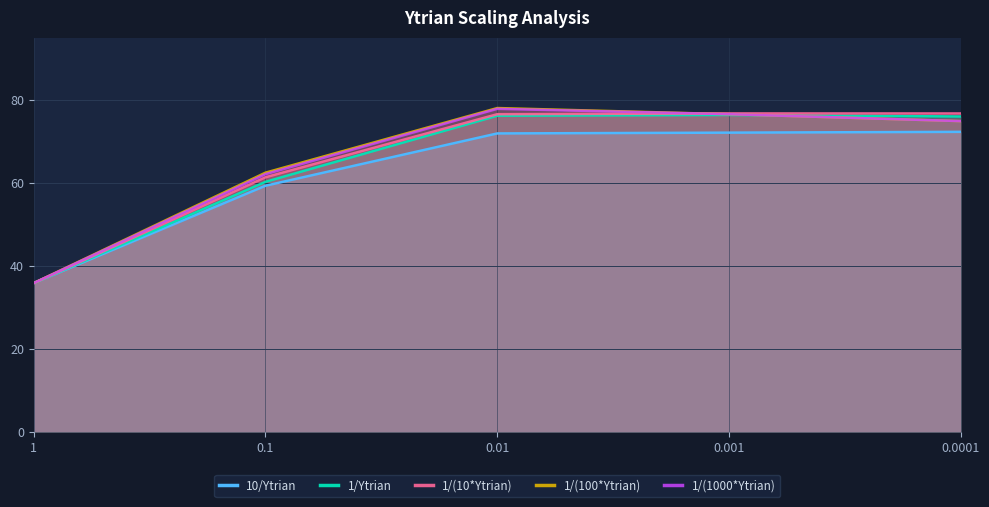

What is the average value of the 1/(100*Ytrian) series?

65.6